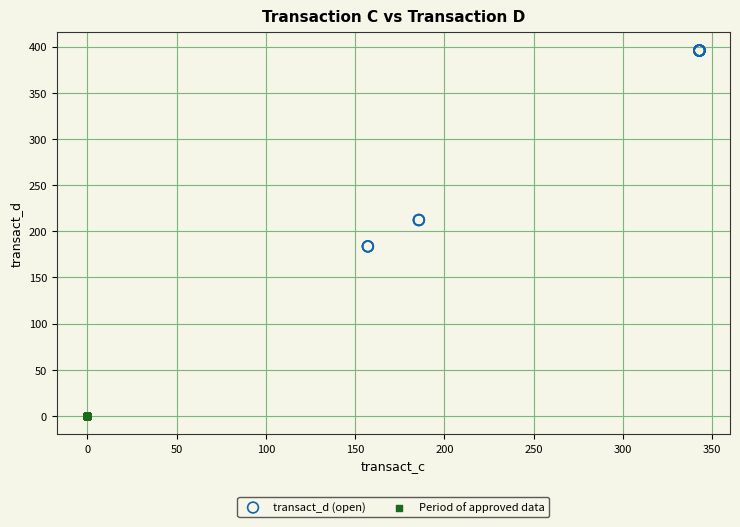

Which series contains the lowest Y value?

Period of approved data